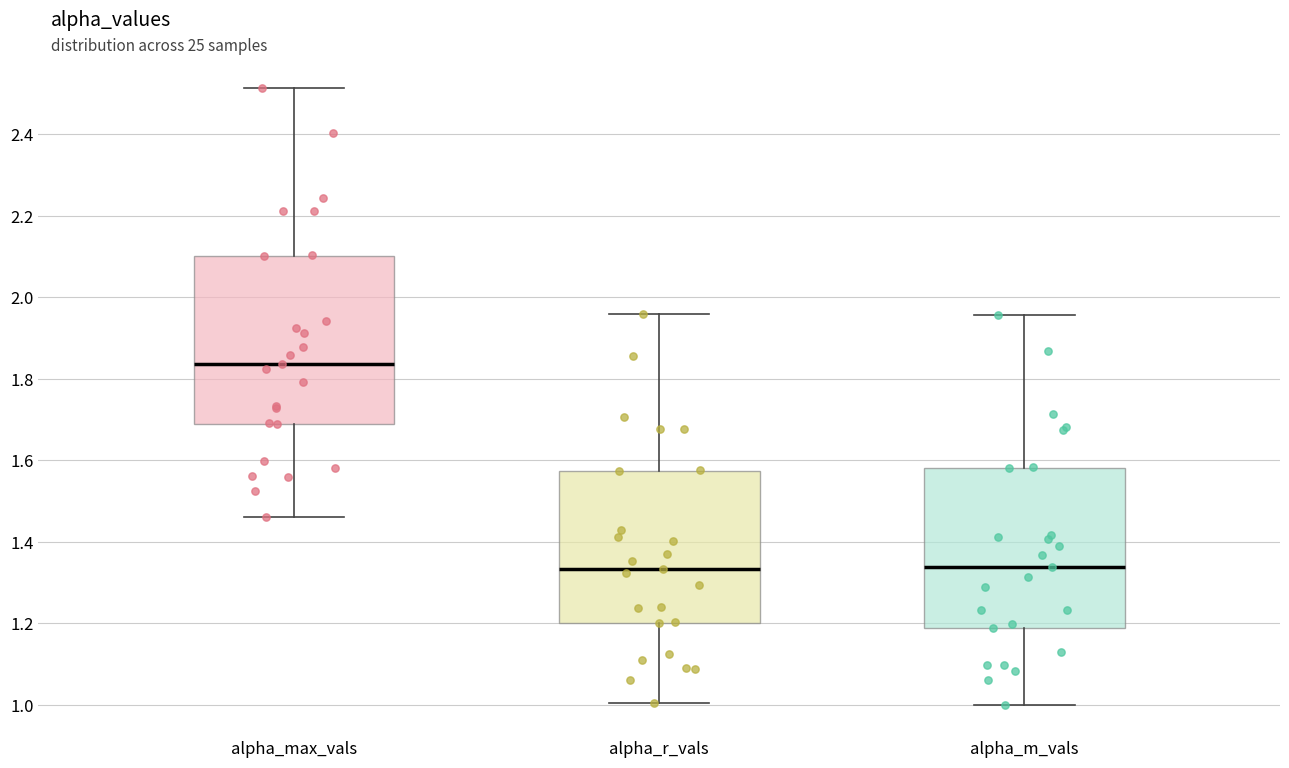

Which box's median line is the highest?

alpha_max_vals